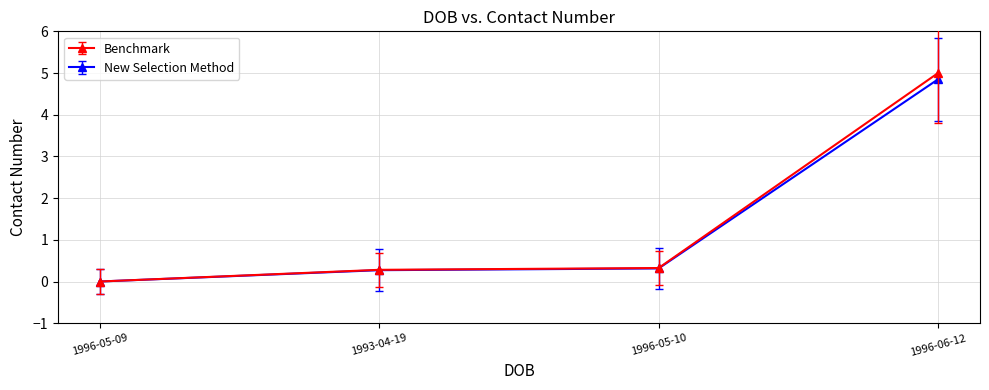

At how many categories does at least one series exceed 2?

1